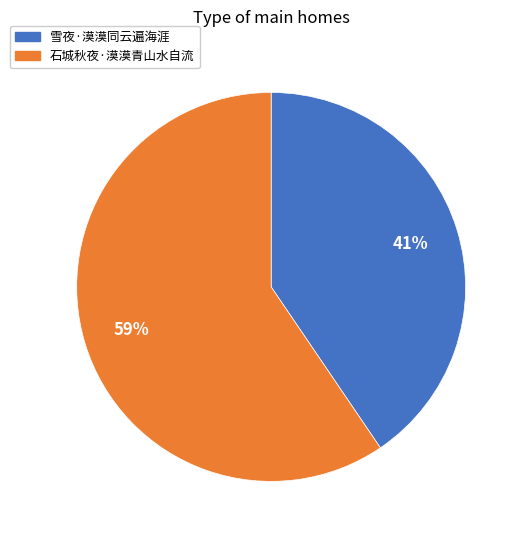

Rank the categories by value from highest to lowest.

石城秋夜·漠漠青山水自流, 雪夜·漠漠同云遍海涯